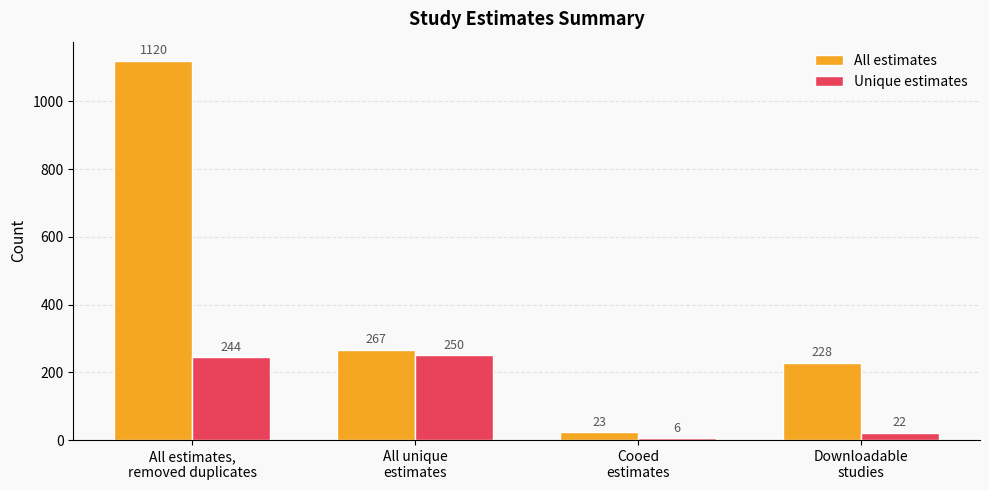

How many distinct data groups are displayed?

2